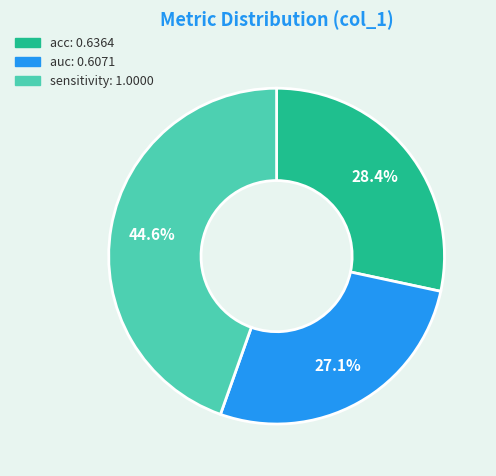

To the nearest percent, what is the average slice percentage?

33%